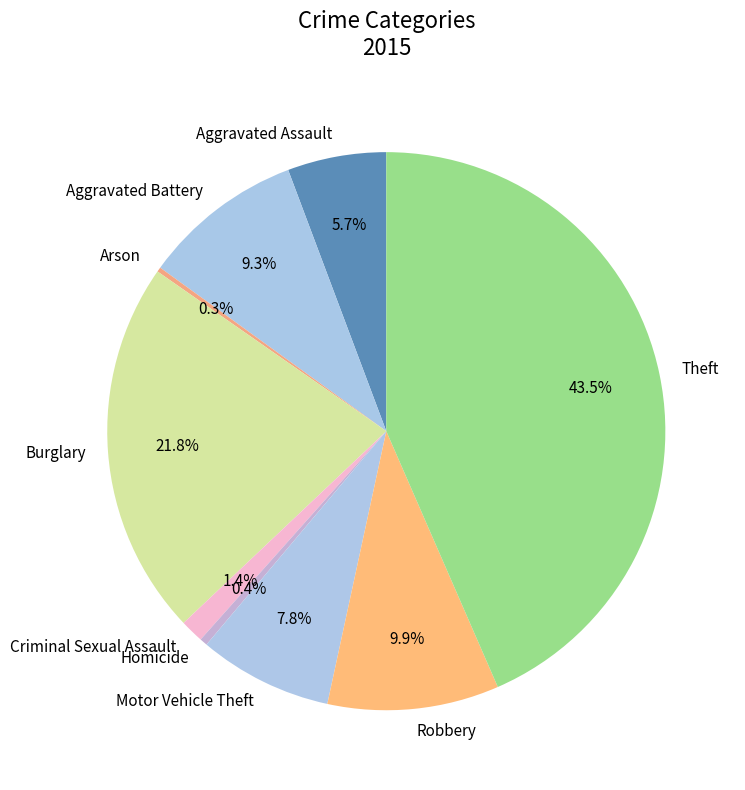

To the nearest percent, what is the combined percentage of Homicide and Aggravated Assault?

6%